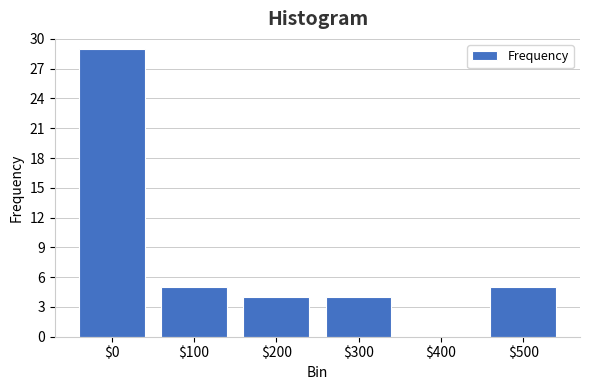

Which label corresponds to the largest value in the chart?

$0